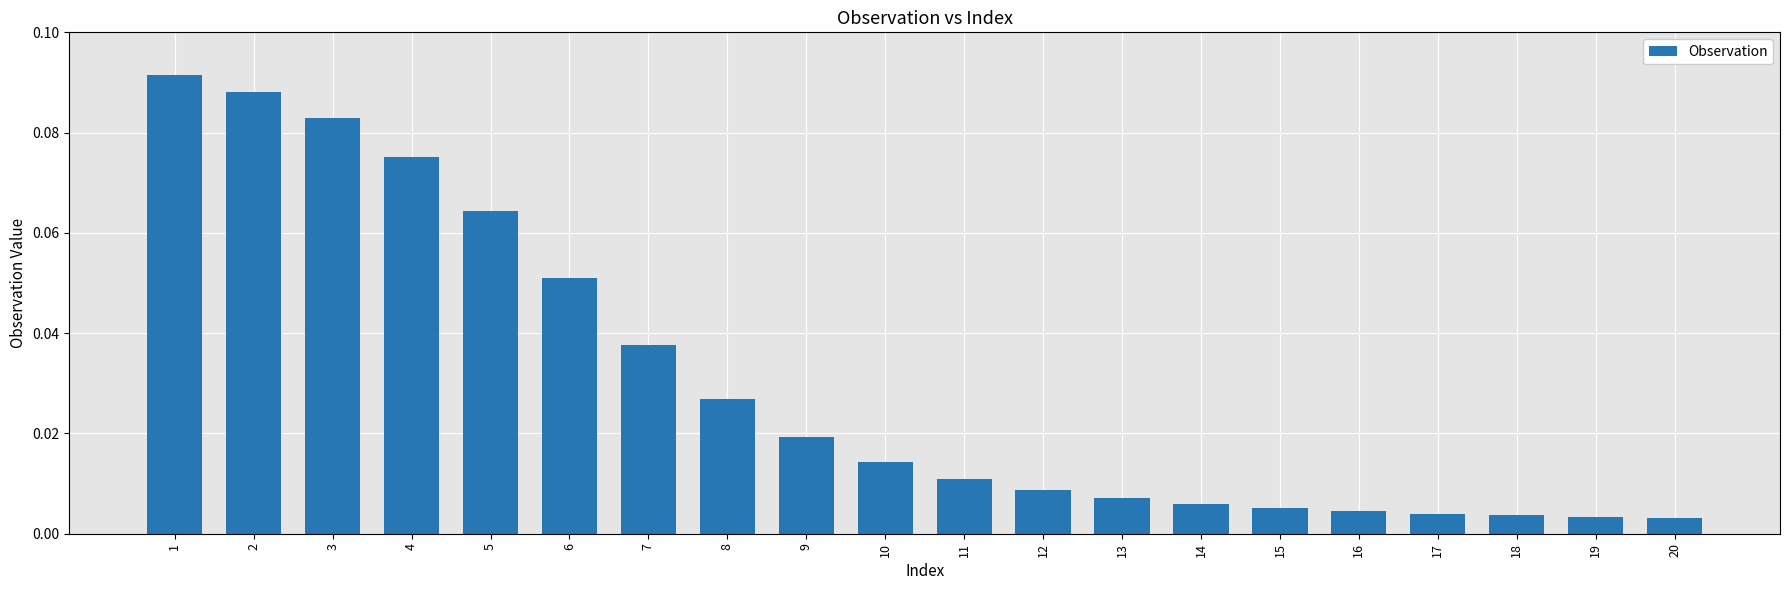

What is the sum of all values?

0.6